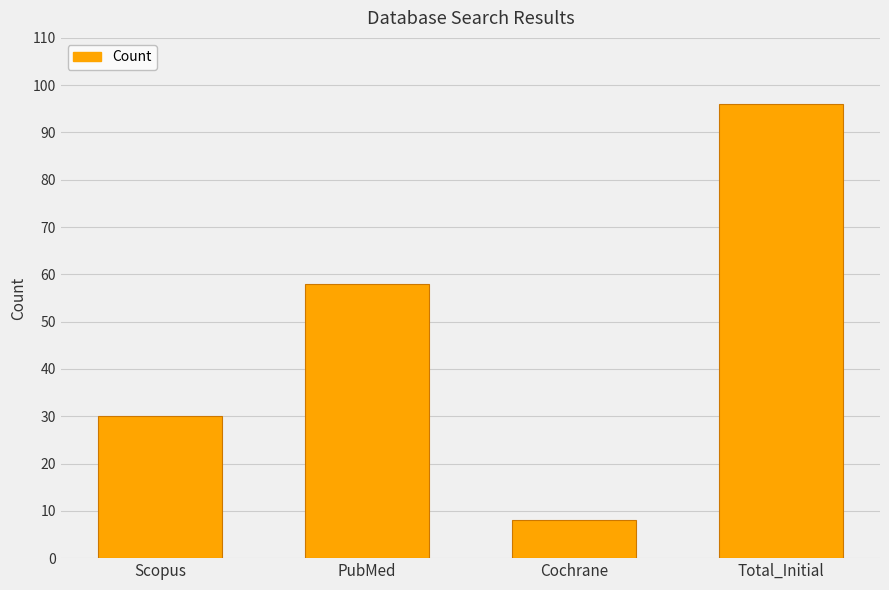

What is the change in value from Cochrane to Total_Initial?

+88